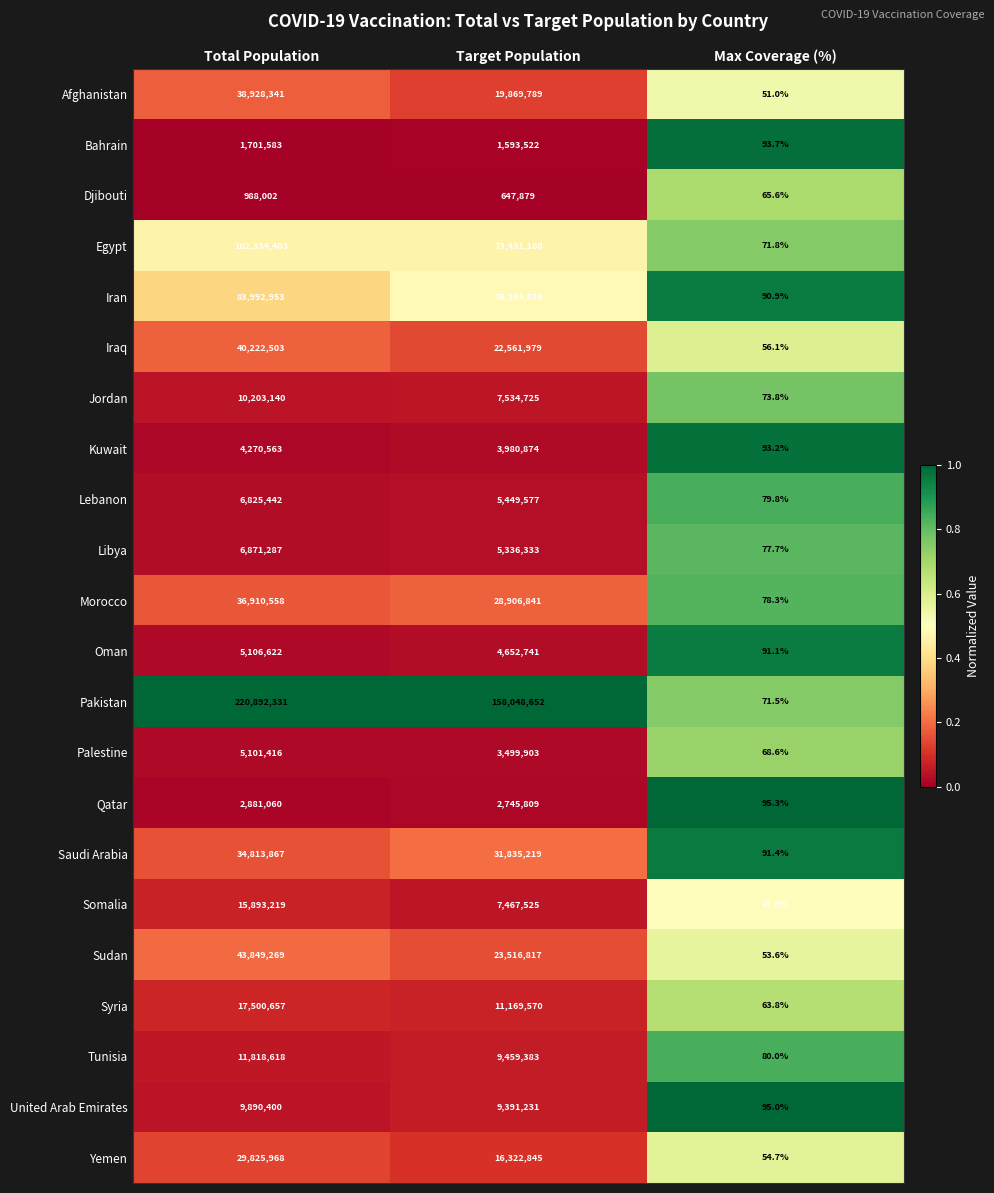

Where does the Djibouti series first go above 647879?

Total Population